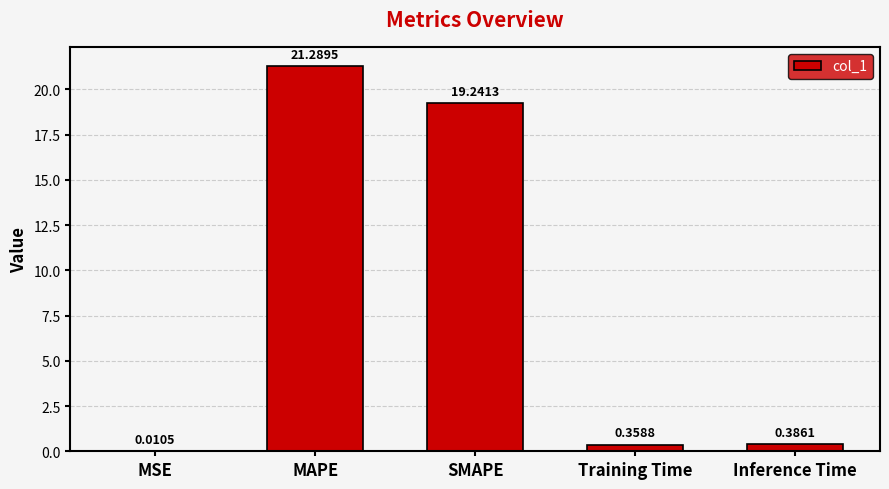

What is the sum of all values?

41.3